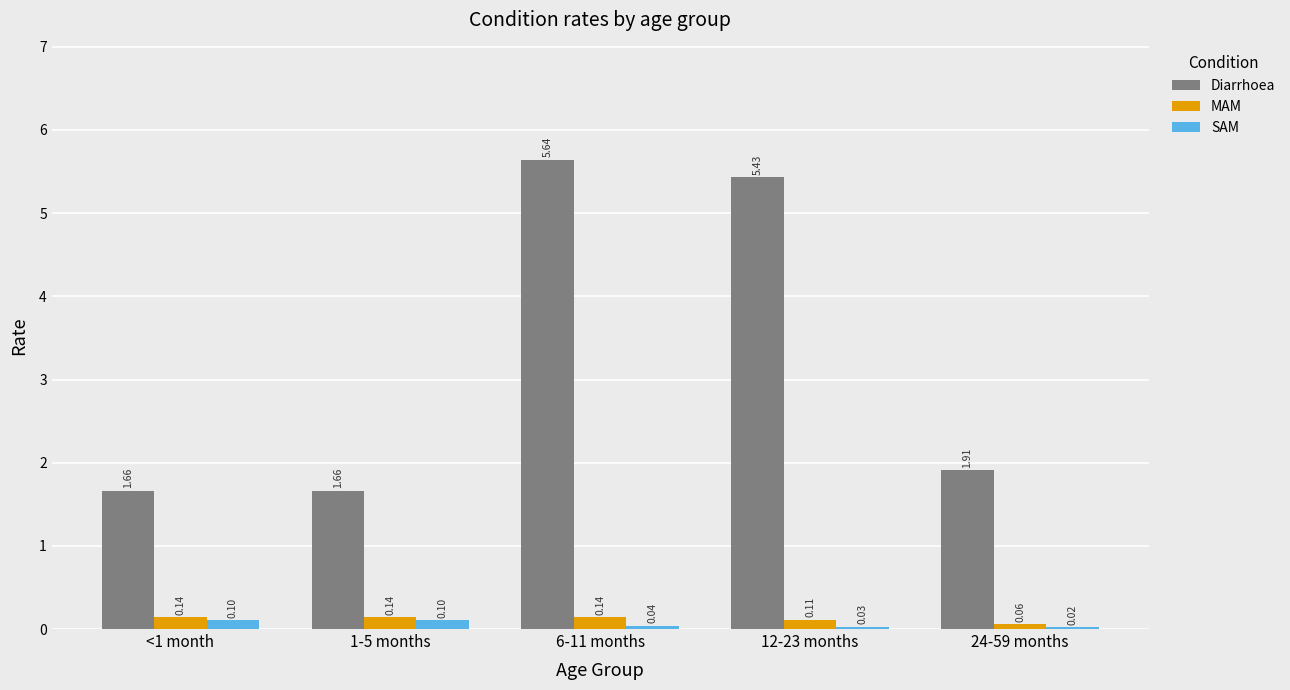

What are all the series names shown in the legend?

Diarrhoea, MAM, SAM